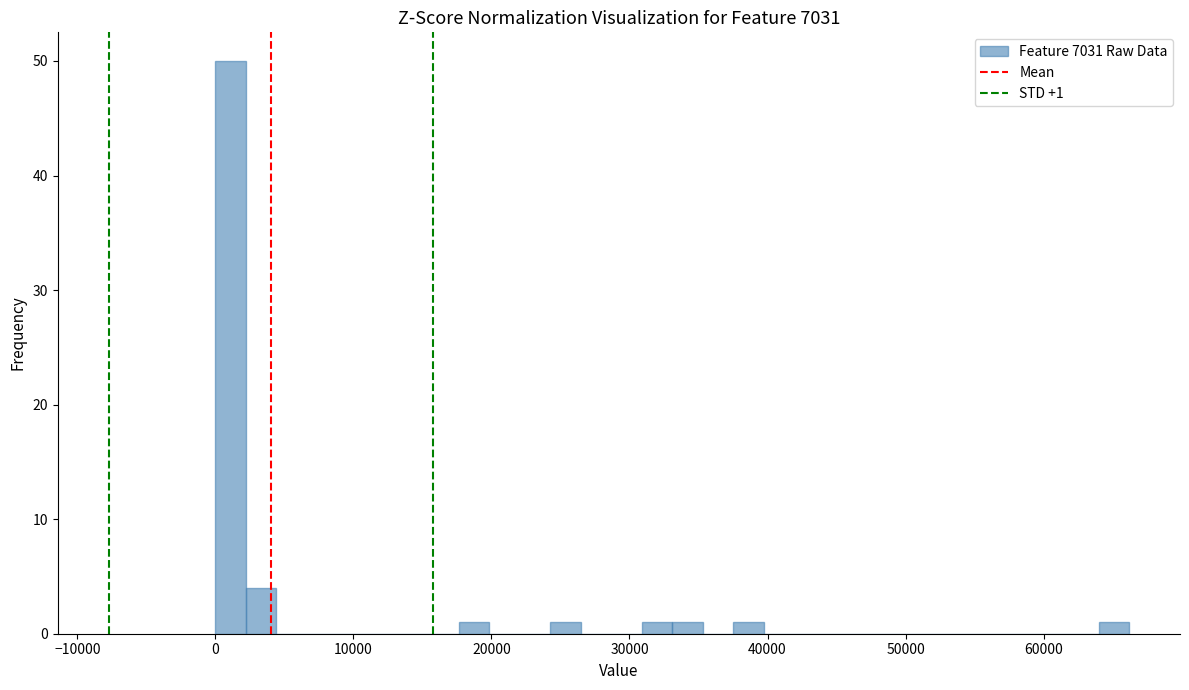

Around what value on the x-axis is the tallest bar? Give the approximate position of its centre, as read against the axis.

1000